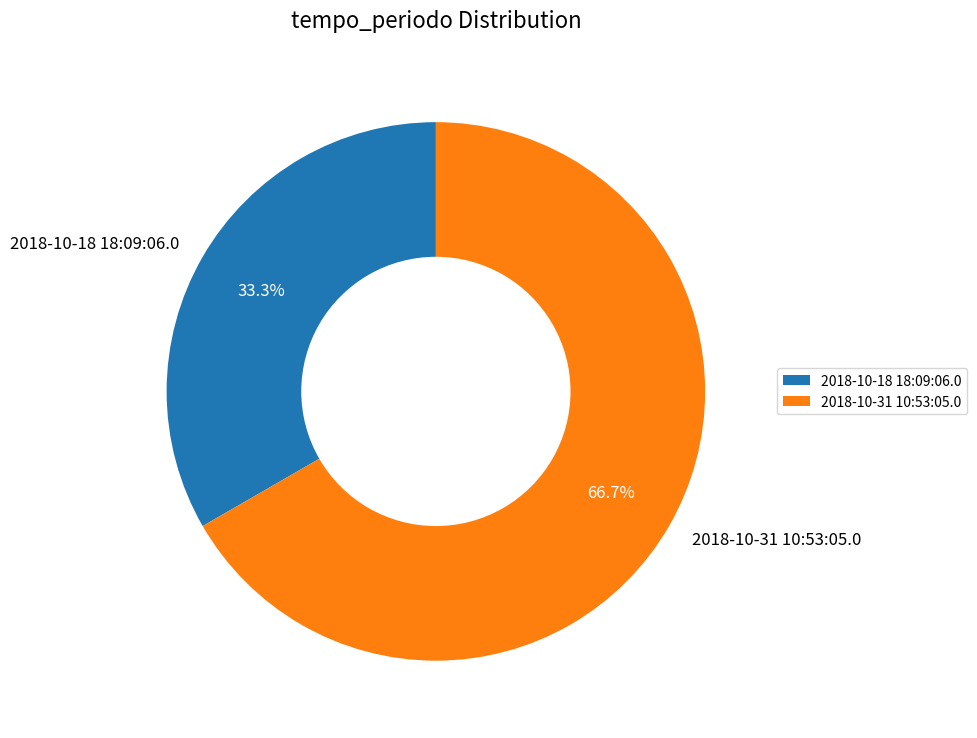

What is the ratio of the value at 2018-10-31 10:53:05.0 to the value at 2018-10-18 18:09:06.0?

2.0